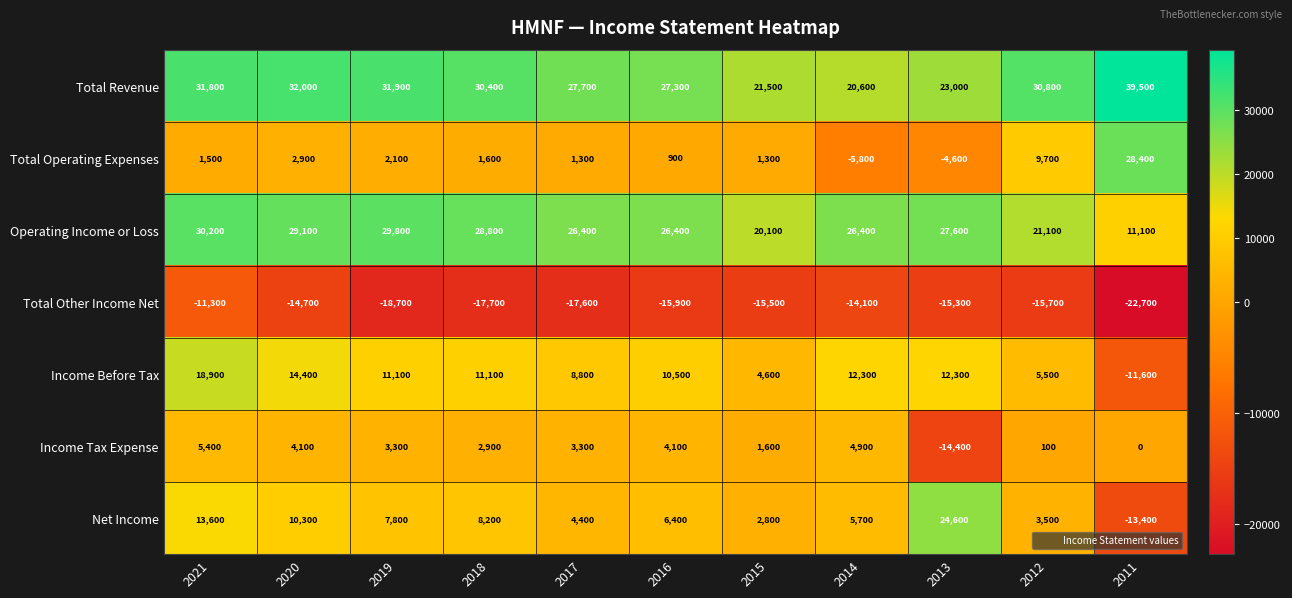

Is it true that Total Other Income Net equals -28416 at 2018?

False